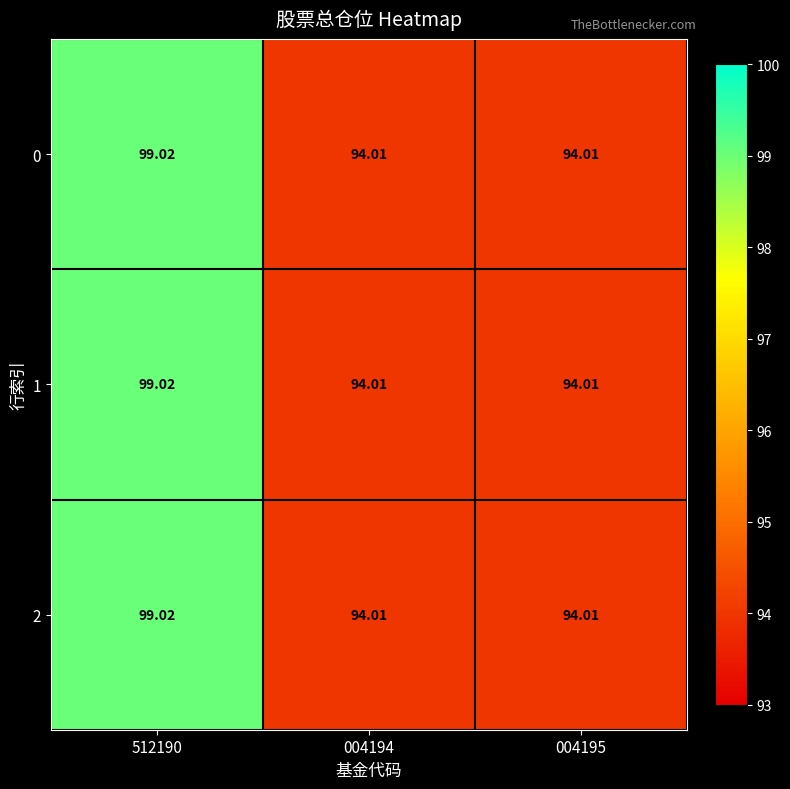

How many categories are shown in the chart?

3